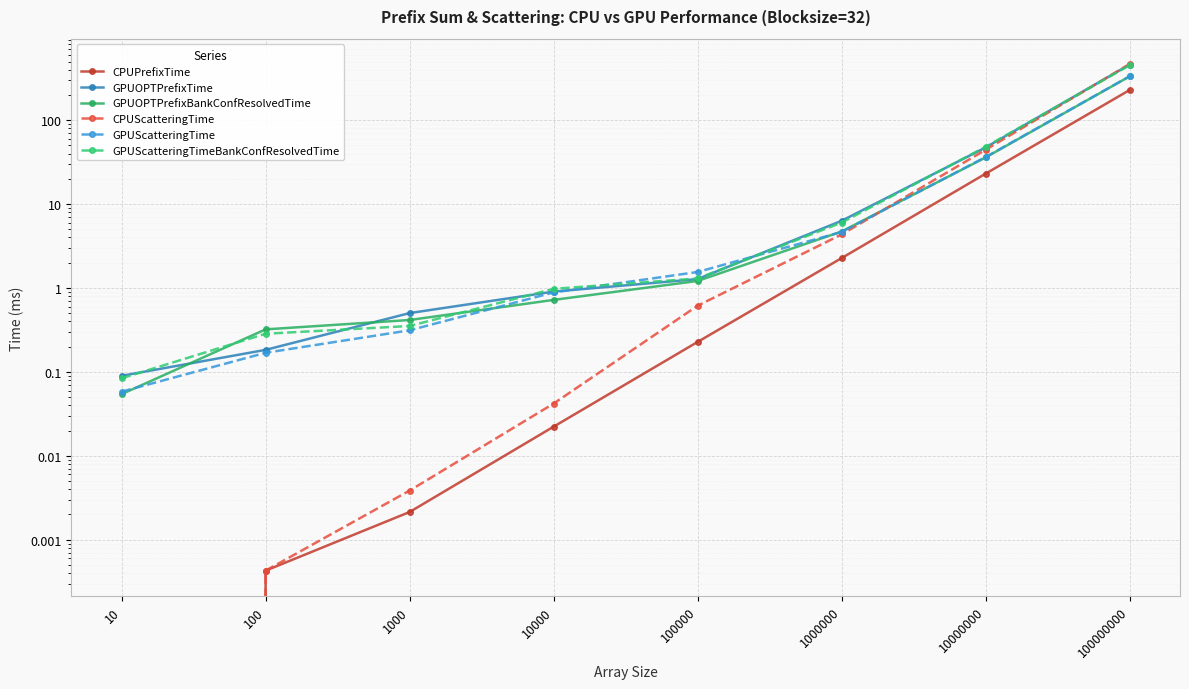

Reading right to left, what are all the values shown in this chart?

CPUPrefixTime: 228.5	23.0	2.3	0.2	0.0	0.0	0.0	0.0
GPUOPTPrefixTime: 459.4	47.2	6.3	1.3	0.9	0.5	0.2	0.1
GPUOPTPrefixBankConfResolvedTime: 332.7	36.0	4.7	1.2	0.7	0.4	0.3	0.1
CPUScatteringTime: 466.3	44.3	4.3	0.6	0.0	0.0	0.0	0.0
GPUScatteringTime: 333.2	36.3	4.6	1.6	0.9	0.3	0.2	0.1
GPUScatteringTimeBankConfResolvedTime: 450.6	48.1	6.0	1.3	1.0	0.4	0.3	0.1